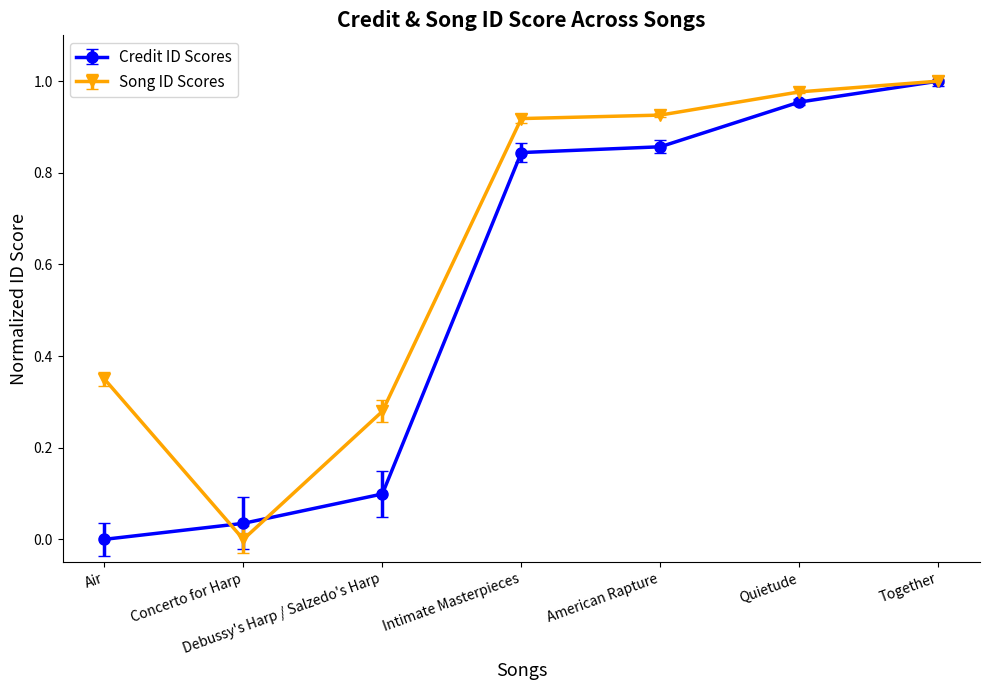

List the series in order of their overall mean, highest first.

Song ID Scores, Credit ID Scores